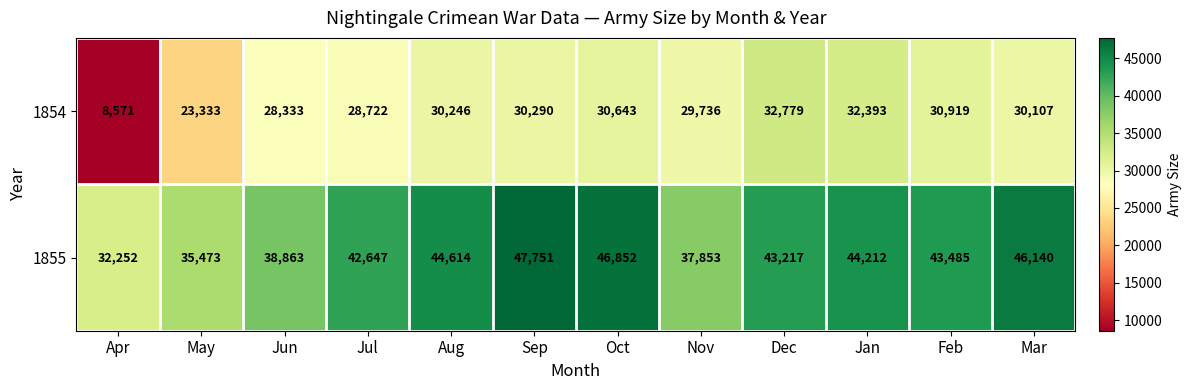

At how many categories does at least one series exceed 41664?

8